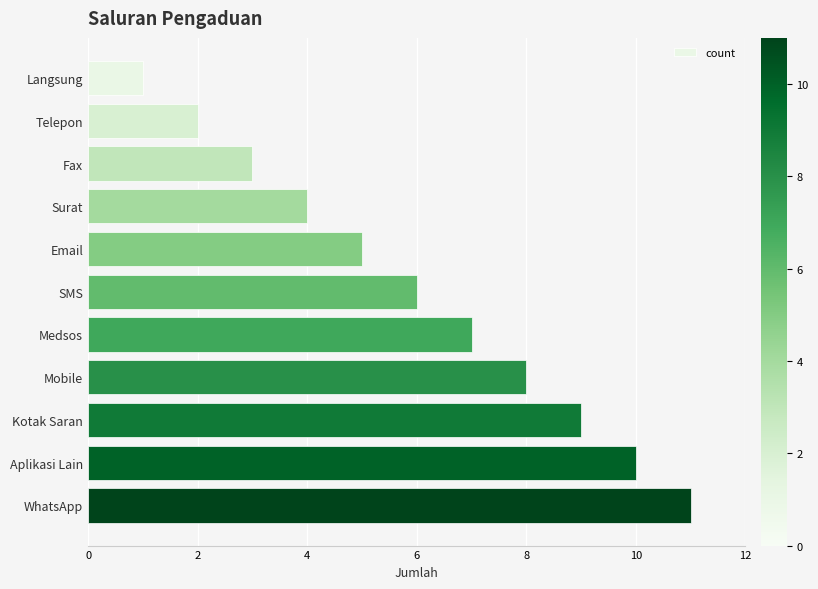

What is the difference between the maximum and minimum values?

10